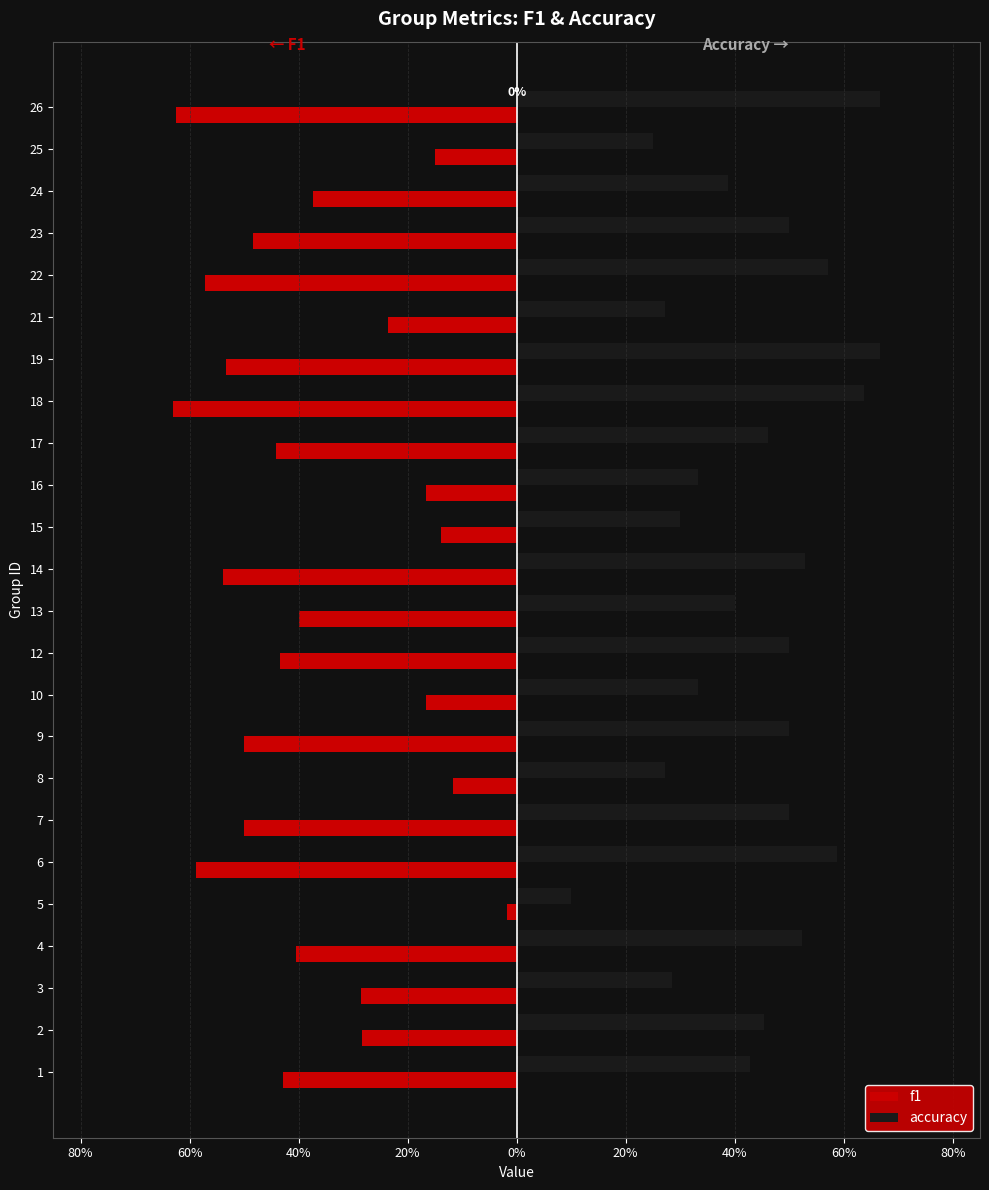

What are all the series names shown in the legend?

f1, accuracy